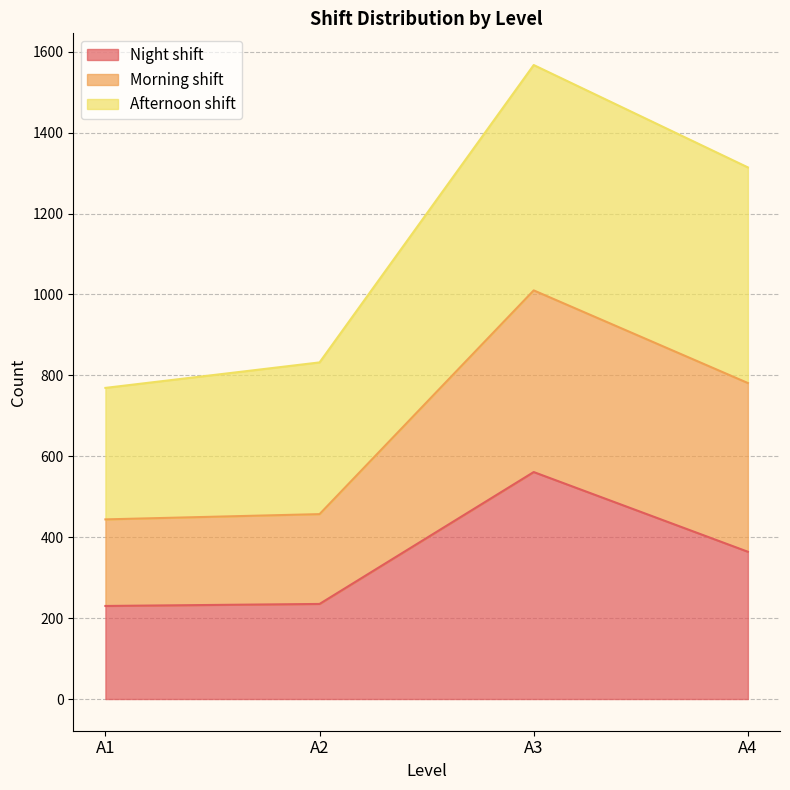

What is the maximum value for Night shift?

561